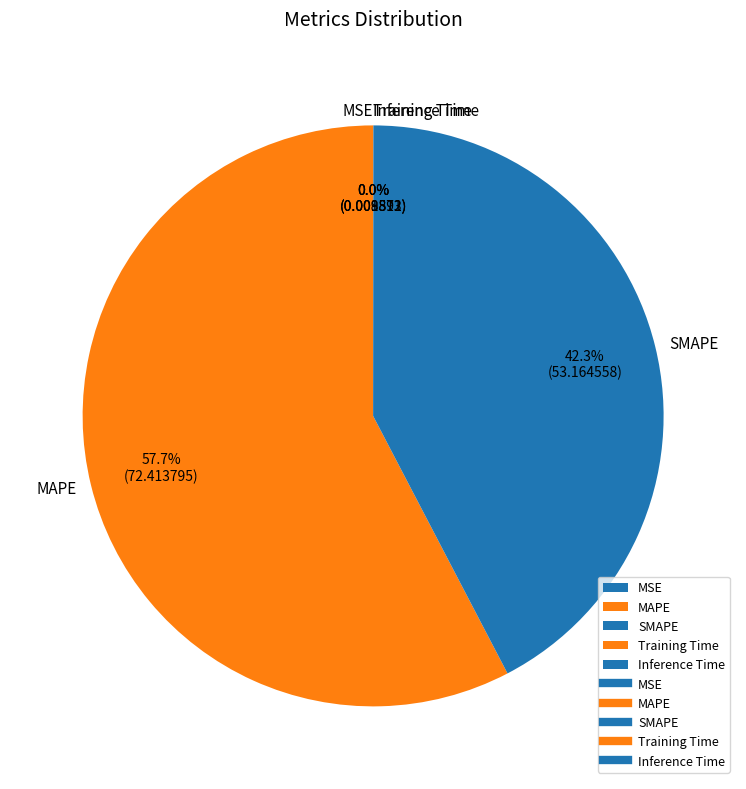

Which category has the biggest portion of the pie?

MAPE